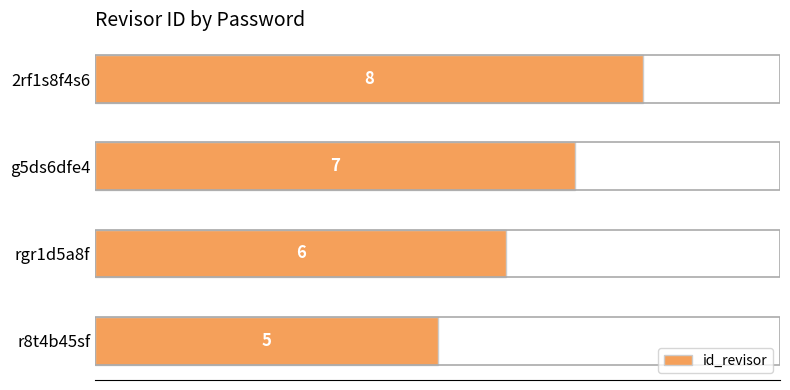

Approximately how many times larger is the value at g5ds6dfe4 compared to rgr1d5a8f?

1.2